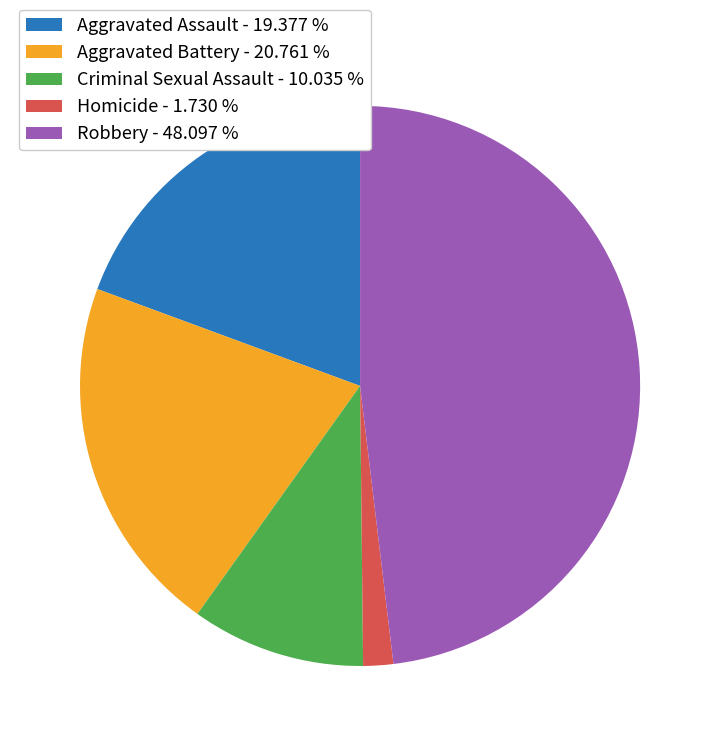

Rank the categories by value from highest to lowest.

Robbery, Aggravated Battery, Aggravated Assault, Criminal Sexual Assault, Homicide